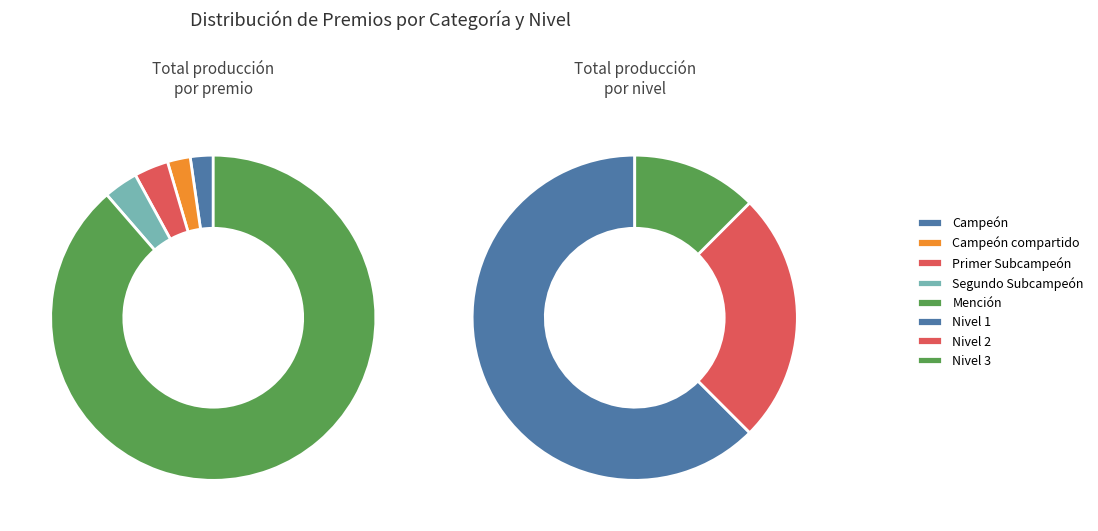

Is there a majority slice in this chart?

Yes